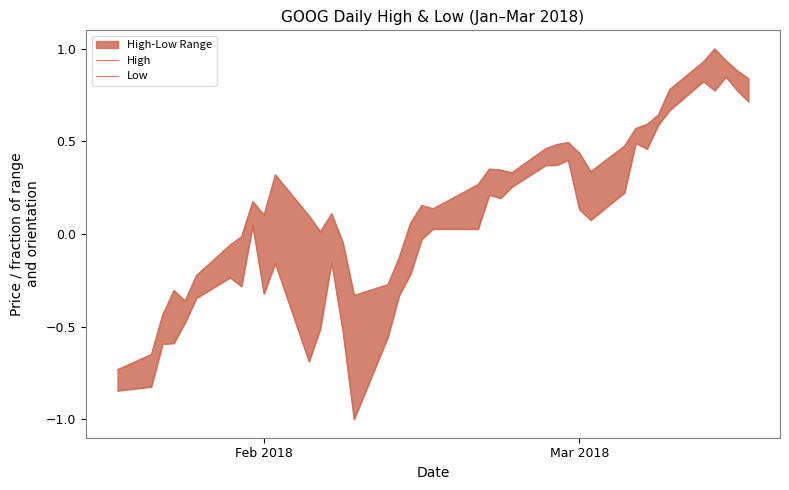

What are all the series names shown in the legend?

High, Low